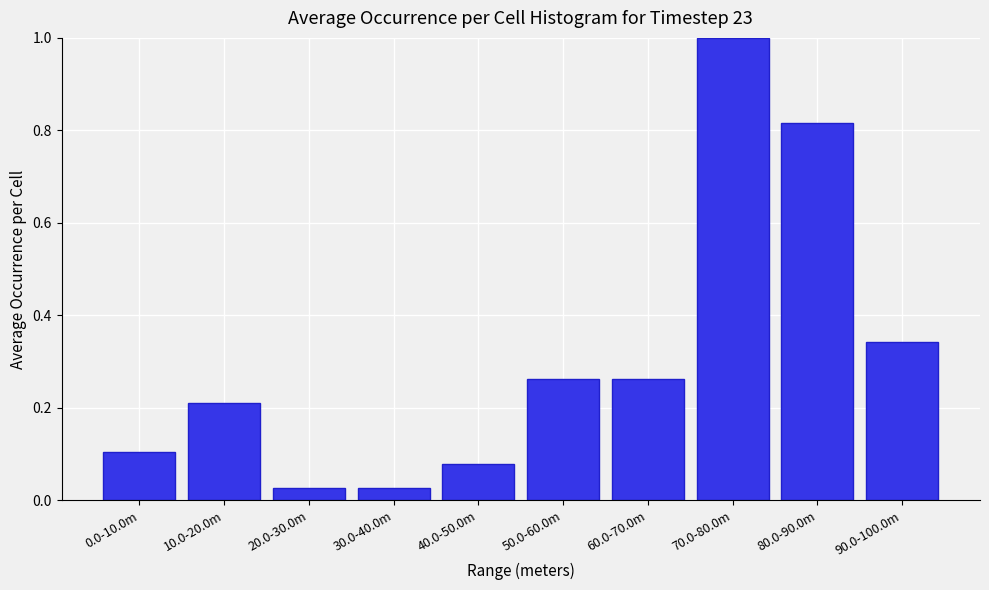

Is it true that the value at 70.0-80.0m is 1.0?

True